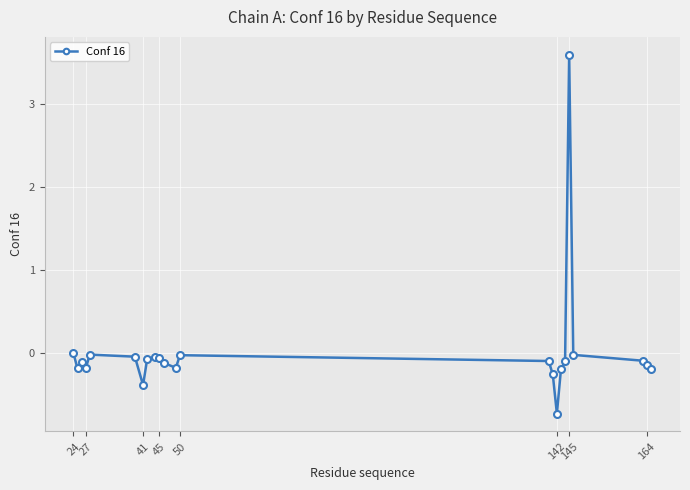

What is the difference between the maximum and minimum values?

4.3